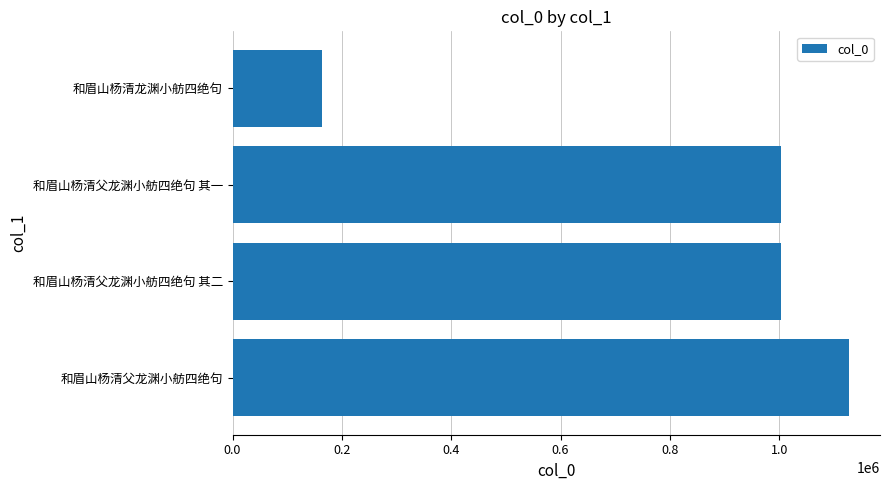

How many values are below 1003589?

2